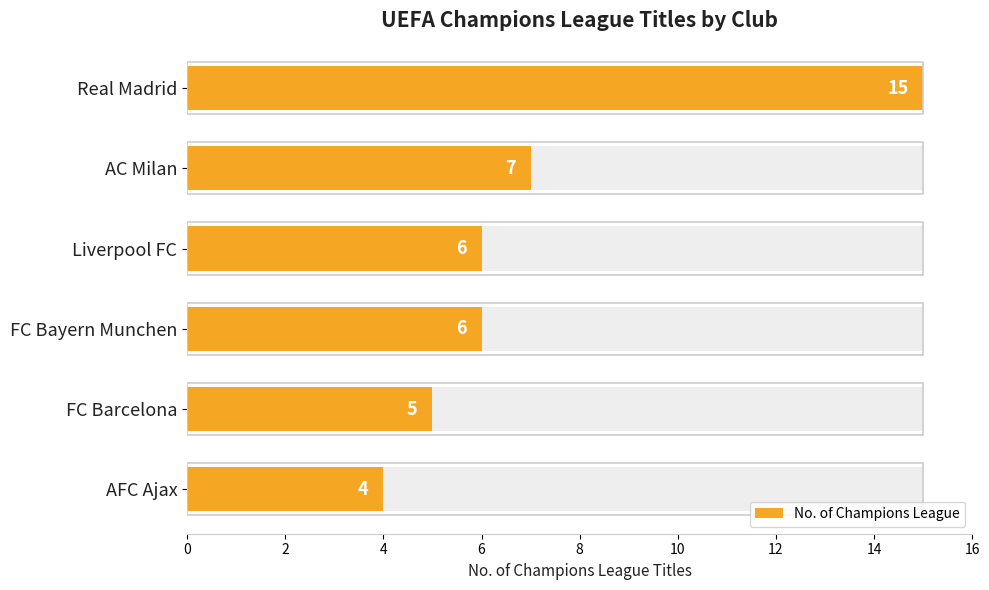

What is the sum of all values?

43